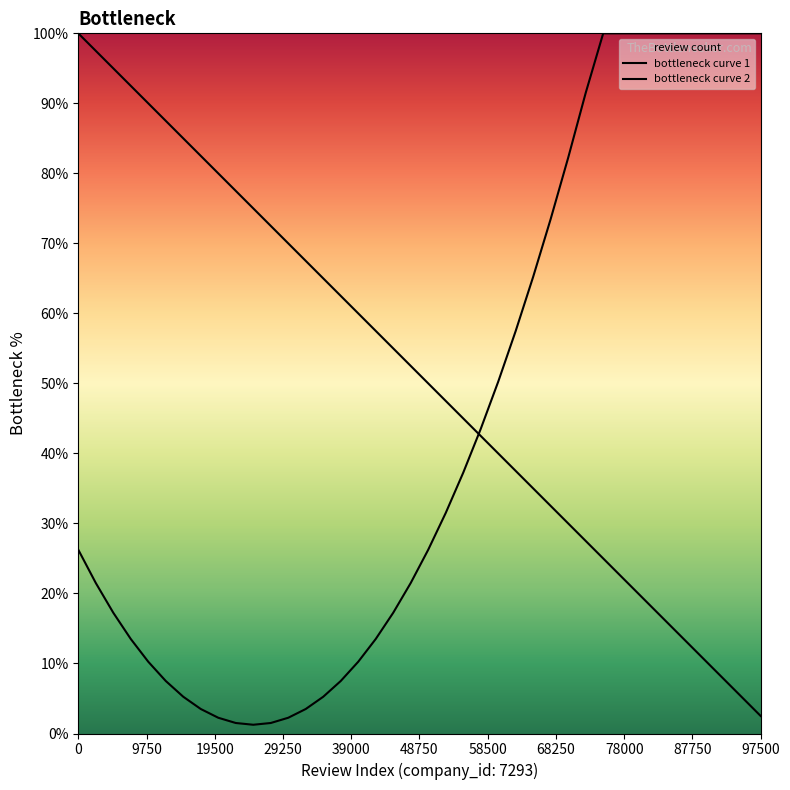

At 30, list the series in order from largest to smallest.

bottleneck curve 2, bottleneck curve 1